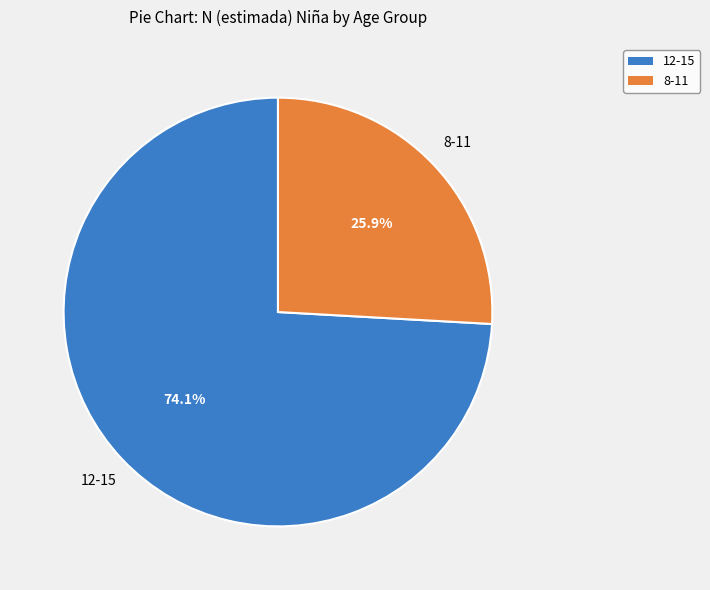

To the nearest percent, what is the combined percentage of 8-11 and 12-15?

100%